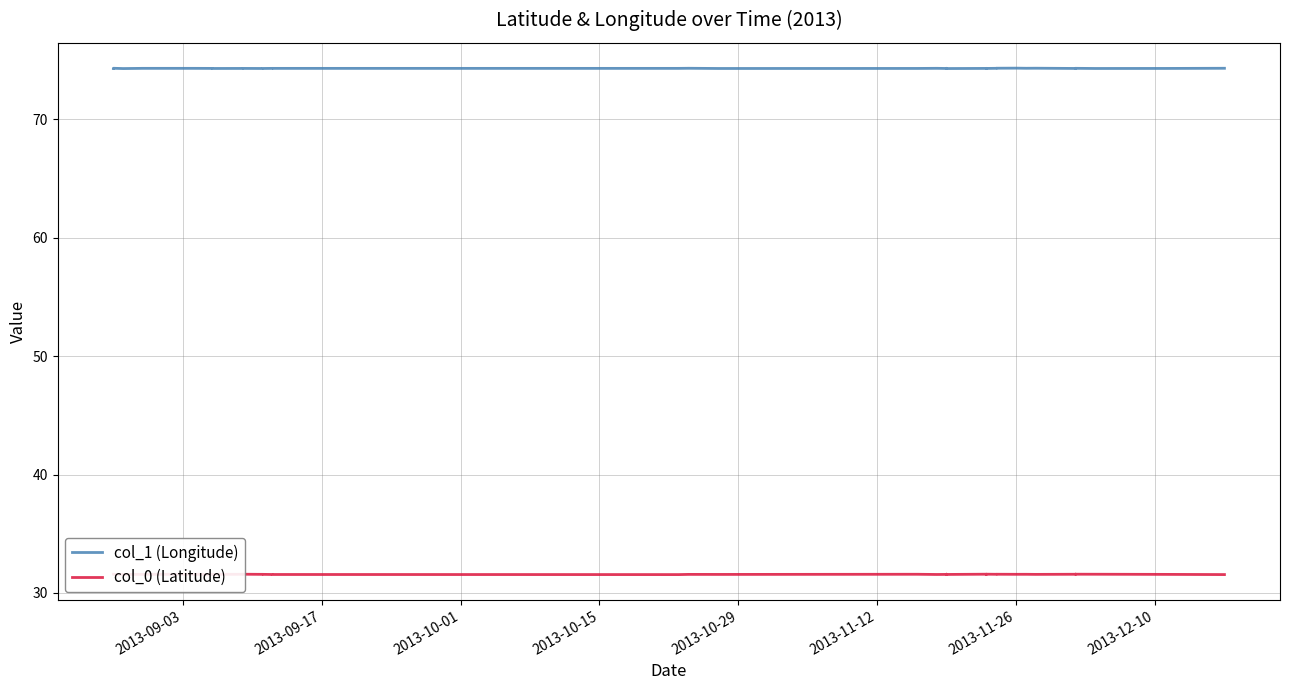

Reading right to left, transcribe all the data shown in this chart.

col_1 (Longitude): 74.3	74.3	74.3	74.3	74.3	74.3	74.3	74.3	74.3	74.3	74.3	74.3	74.3	74.3	74.3	74.3	74.3	74.3	74.3	74.3	74.3	74.3	74.3	74.3	74.3	74.3	74.3	74.3	74.3	74.3	74.3	74.3	74.3	74.3	74.3	74.3	74.3	74.3	74.3	74.3
col_0 (Latitude): 31.5	31.6	31.6	31.6	31.6	31.6	31.6	31.6	31.6	31.6	31.6	31.6	31.6	31.6	31.6	31.6	31.6	31.6	31.6	31.6	31.6	31.6	31.6	31.6	31.6	31.6	31.5	31.6	31.6	31.6	31.6	31.6	31.6	31.6	31.6	31.6	31.6	31.6	31.6	31.6